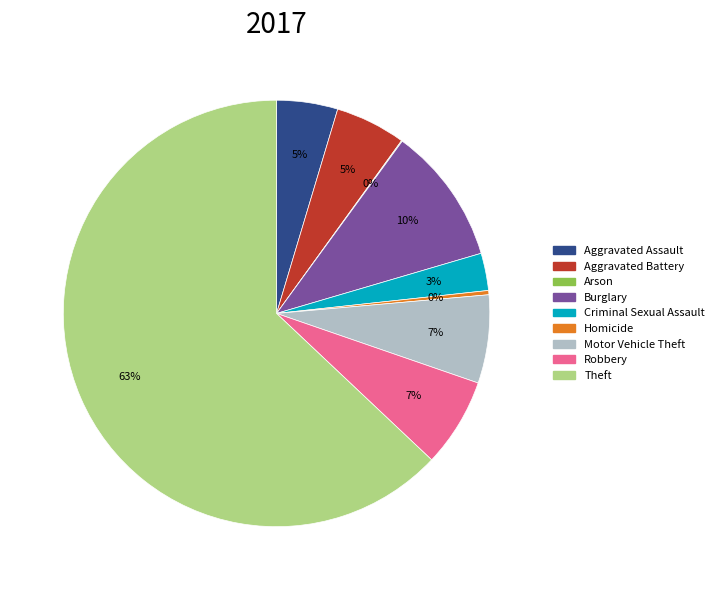

Do Burglary and Criminal Sexual Assault together represent more than half of the pie?

No